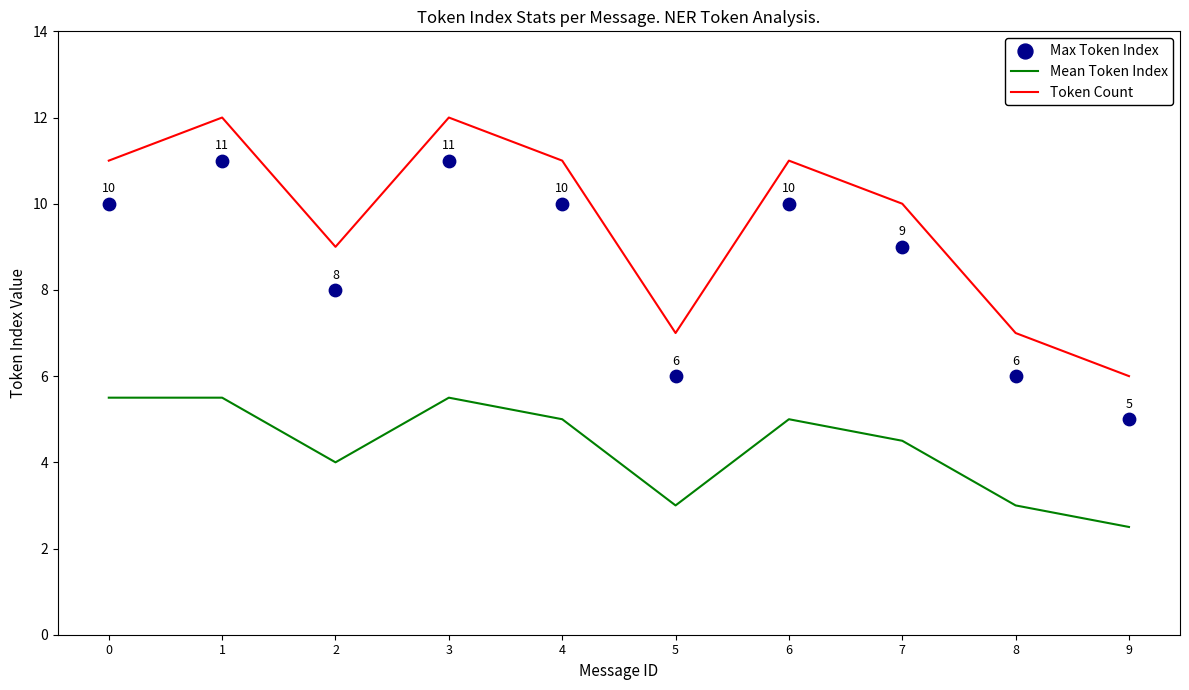

At which category is the sum across all series the highest?

1